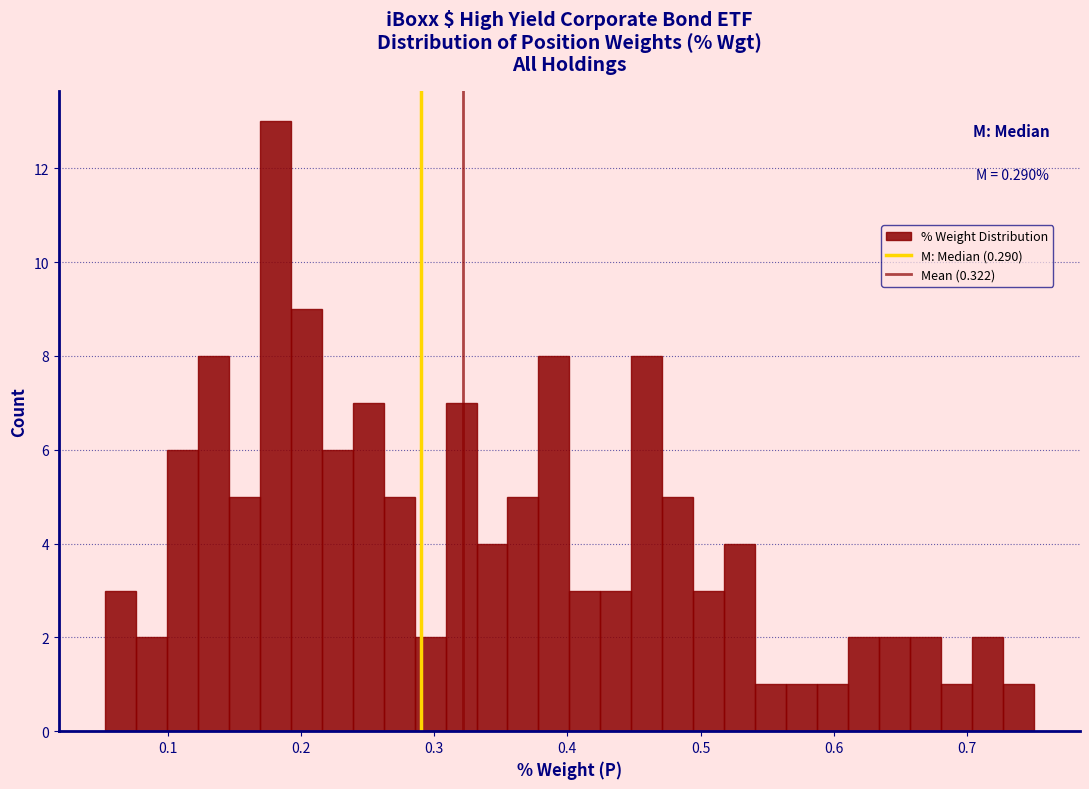

Around what value on the x-axis is the tallest bar? Give the approximate position of its centre, as read against the axis.

0.18